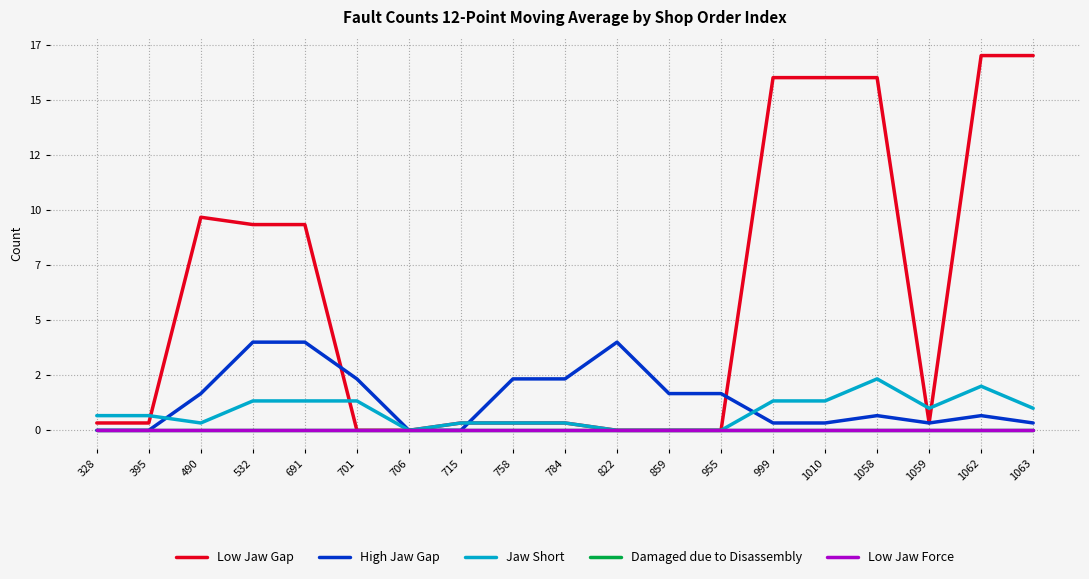

At how many categories does at least one series exceed 2?

12